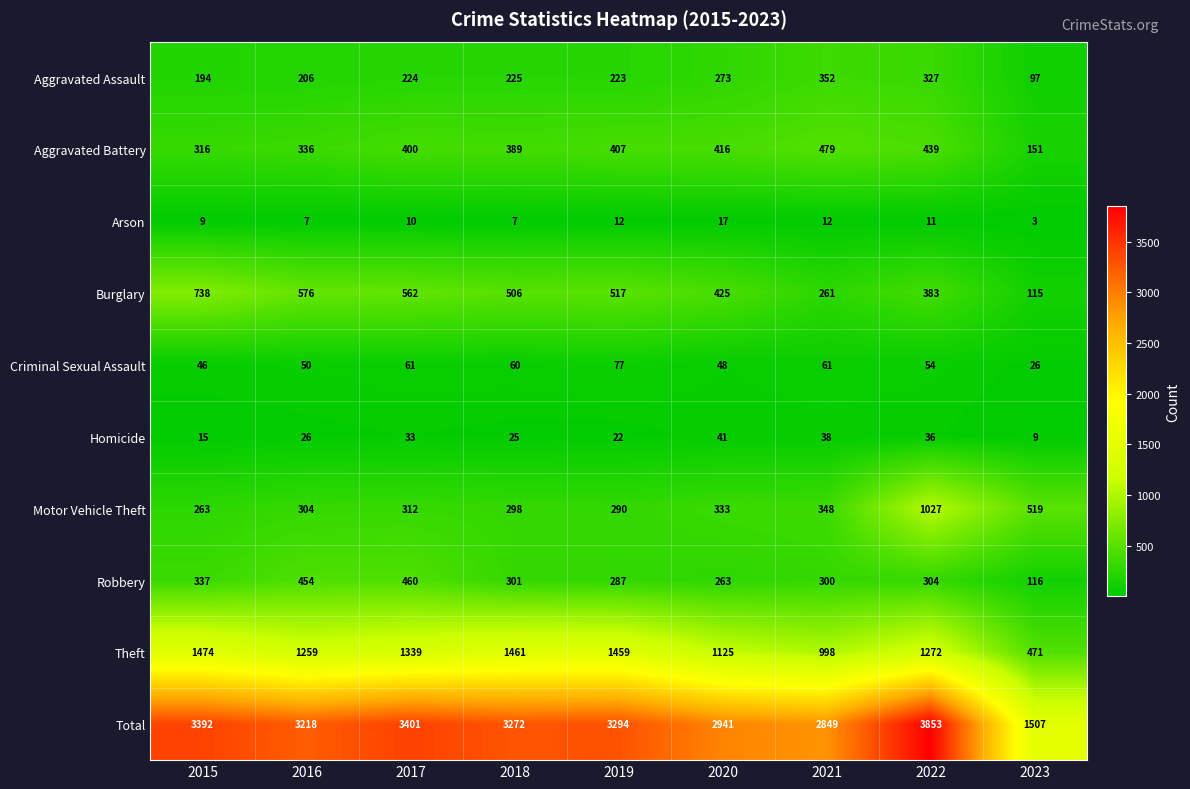

What is the difference between the maximum and minimum values in the Criminal Sexual Assault series?

51